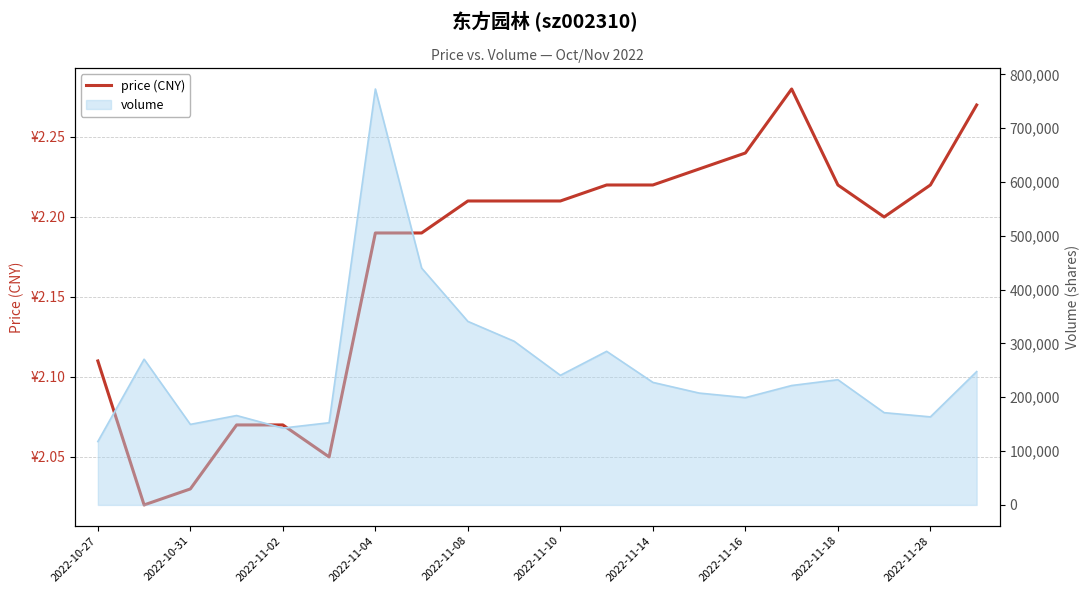

What is the difference between the maximum and minimum values?

0.3